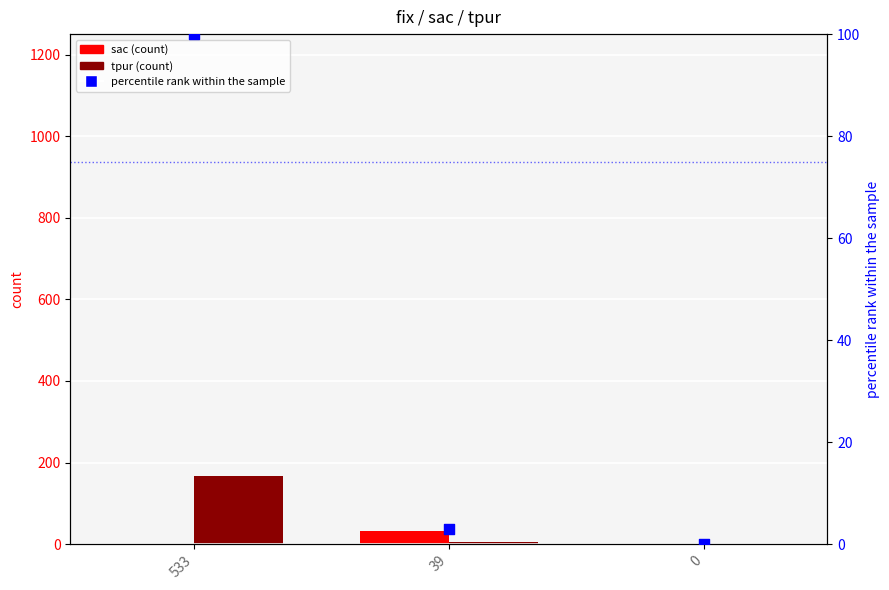

Which series reaches the maximum Y coordinate?

tpur